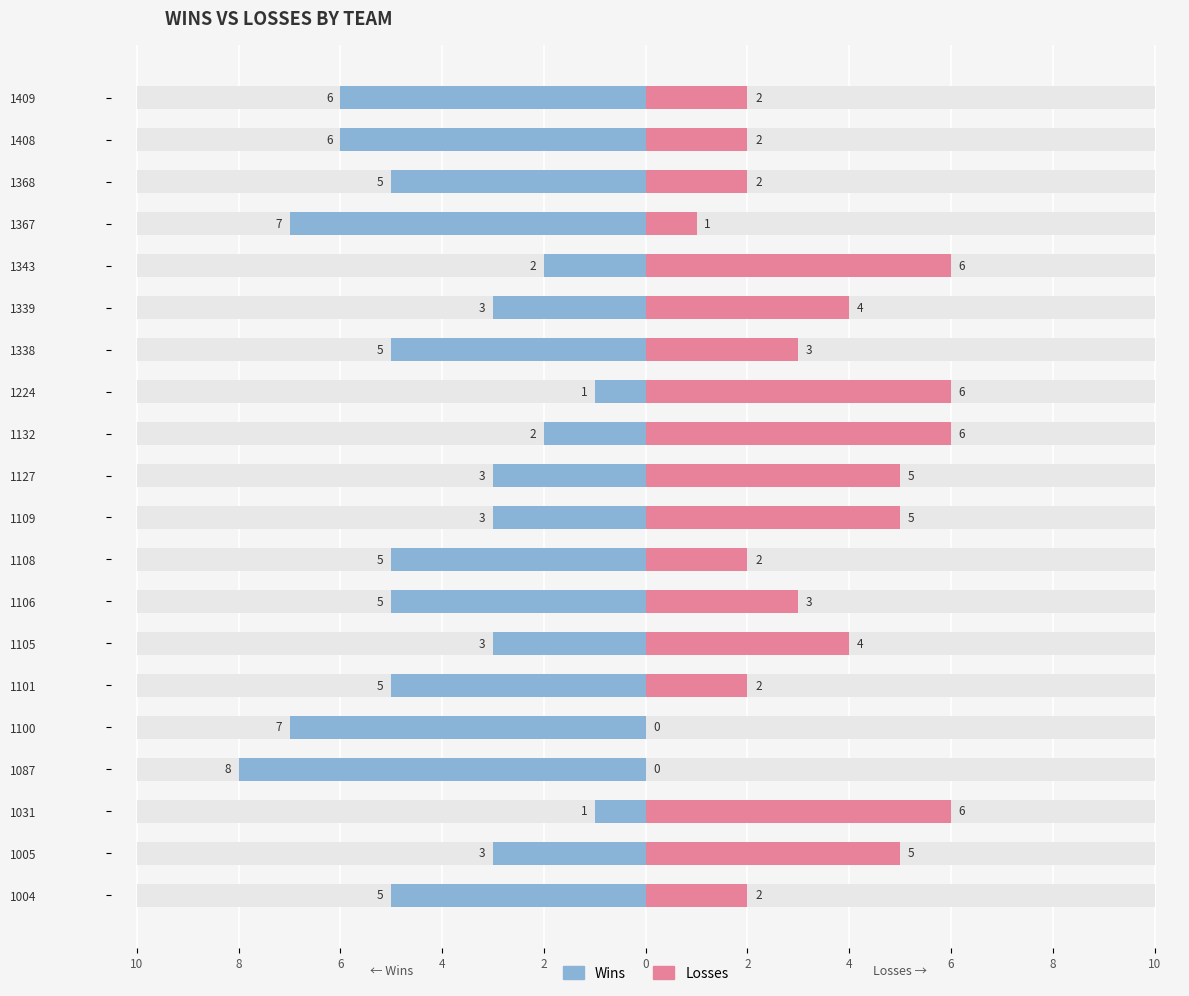

Is the value of Losses at 1127 greater than the value of Wins at 1132?

Yes